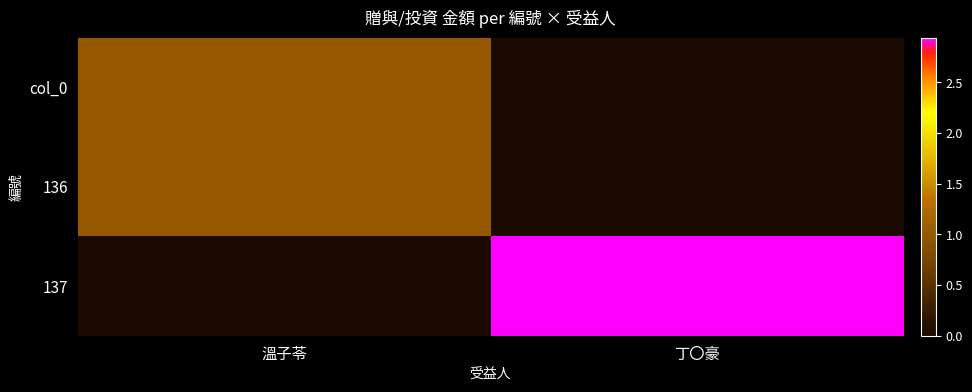

How many series are shown in this chart?

3